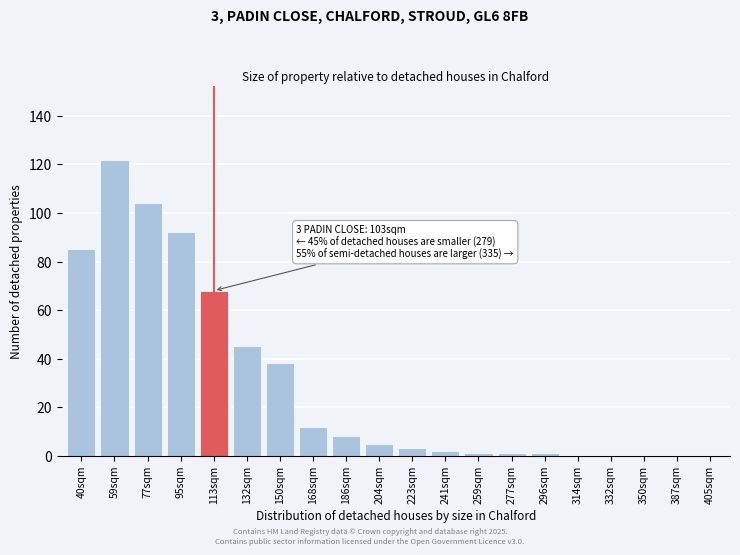

Reading left to right, transcribe all the data shown in this chart.

40sqm=85	59sqm=122	77sqm=104	95sqm=92	113sqm=68	132sqm=45	150sqm=38	168sqm=12	186sqm=8	204sqm=5	223sqm=3	241sqm=2	259sqm=1	277sqm=1	296sqm=1	314sqm=0	332sqm=0	350sqm=0	387sqm=0	405sqm=0